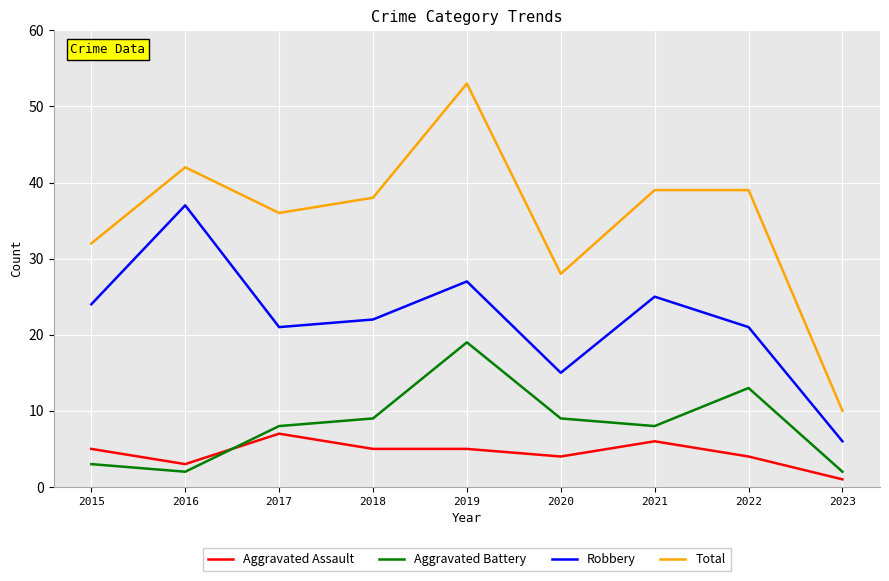

True or false: Aggravated Assault and Total cross at least once.

False